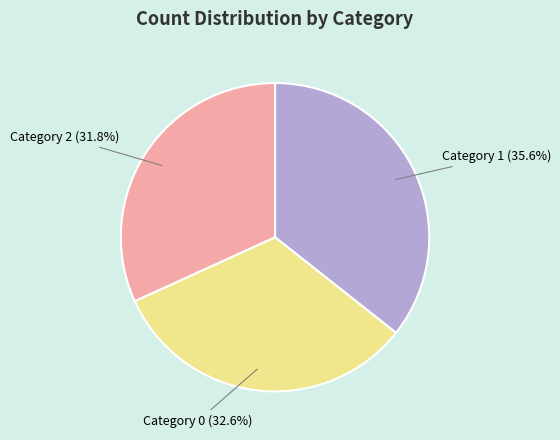

Rank the categories by value from lowest to highest.

Category 2, Category 0, Category 1